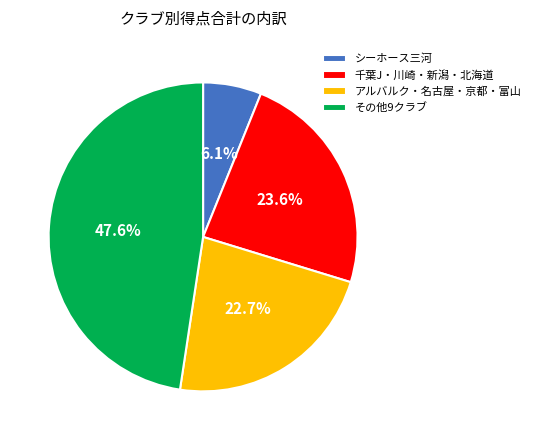

Rank the categories by value from highest to lowest.

その他9クラブ, 千葉J・川崎・新潟・北海道, アルバルク・名古屋・京都・富山, シーホース三河